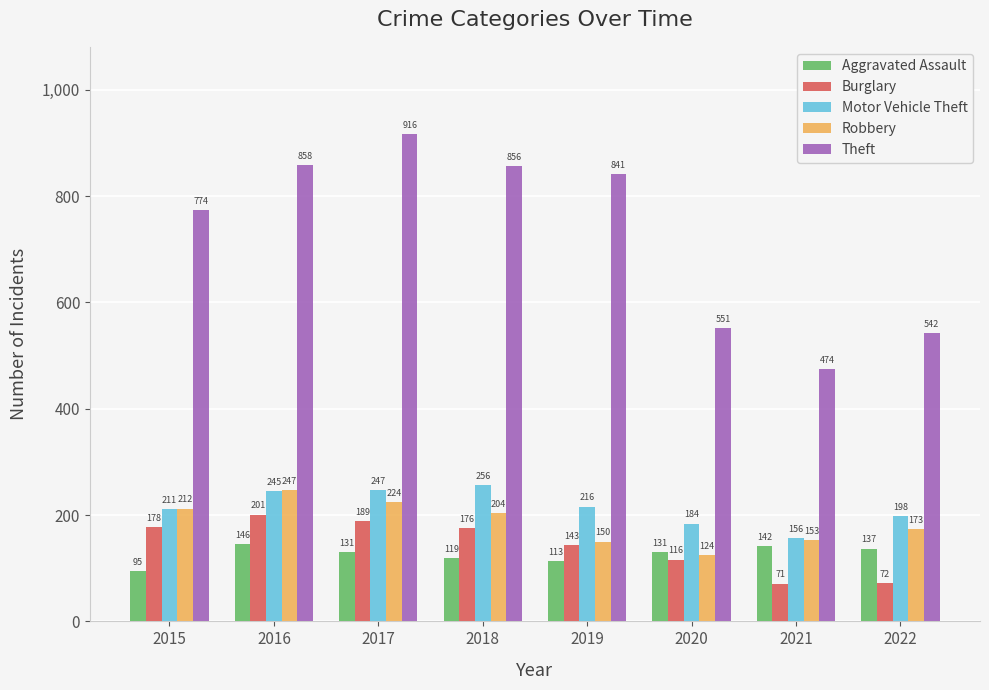

At which label does Theft first exceed 841?

2016